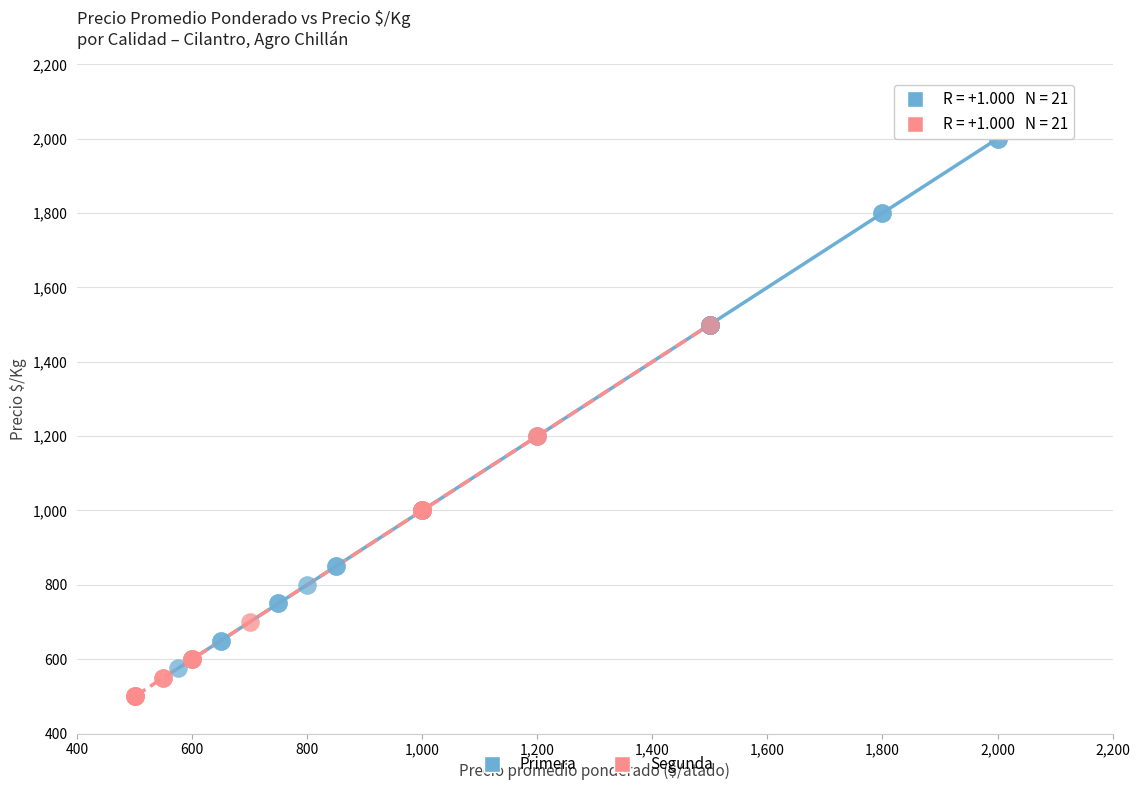

Which series reaches the maximum Y coordinate?

Primera